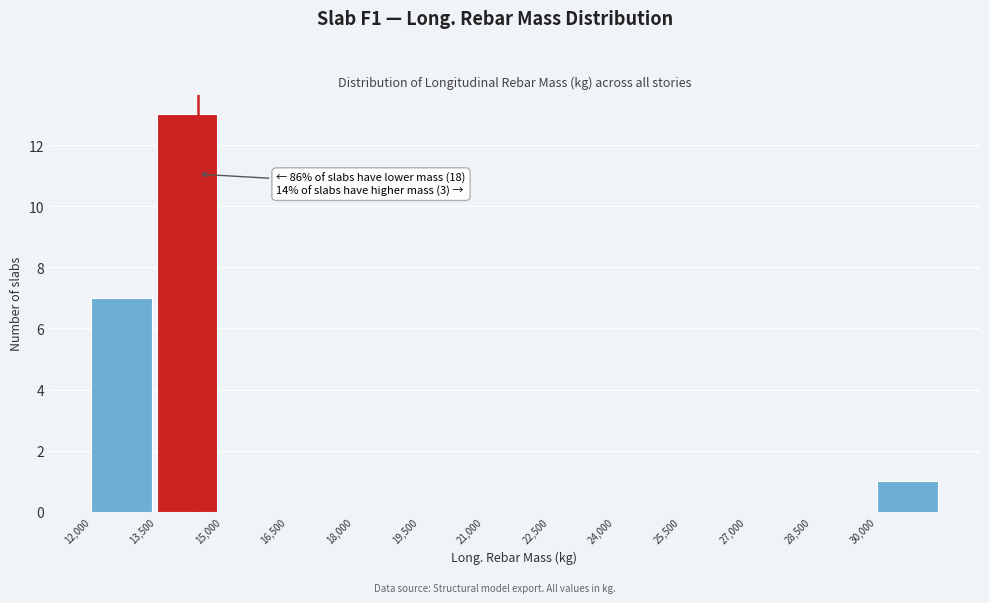

Over which range of the x-axis is the bar tallest?

13500 to 15000